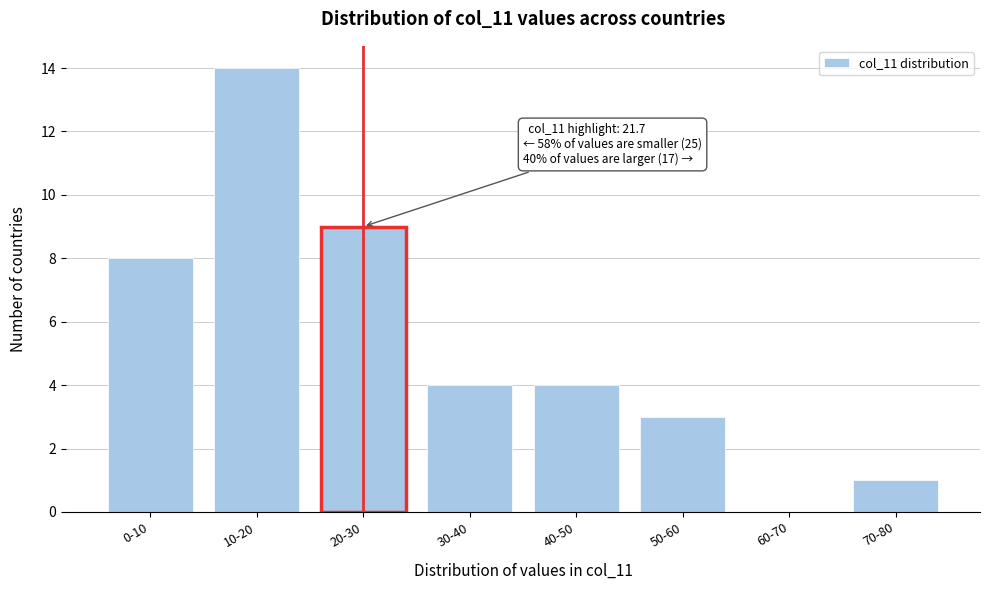

Reading right to left, list all the values displayed in this chart.

70-80=1	60-70=0	50-60=3	40-50=4	30-40=4	20-30=9	10-20=14	0-10=8